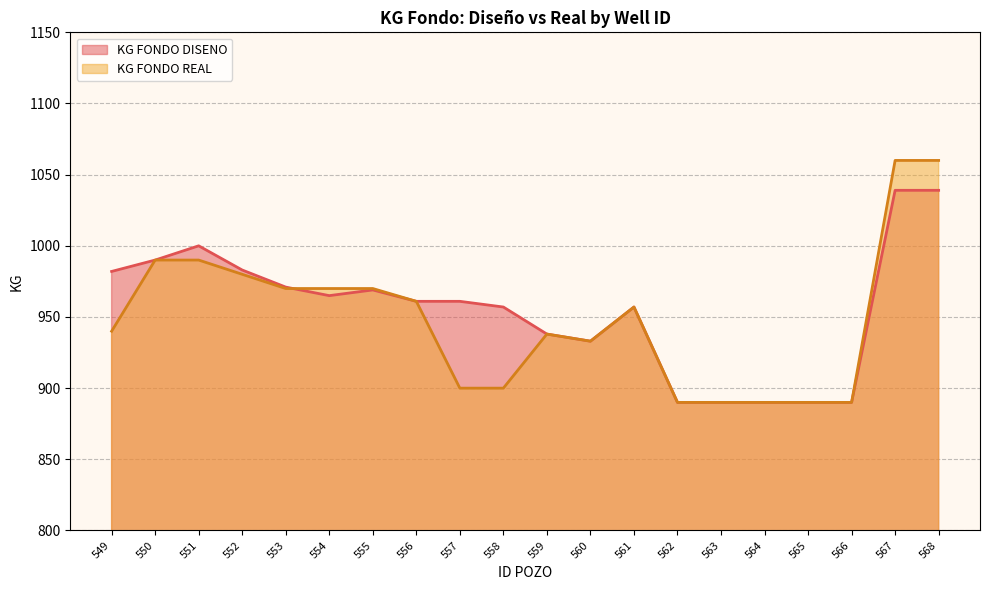

Is the value of KG FONDO REAL at 566 greater than the value of KG FONDO DISENO at 564?

No